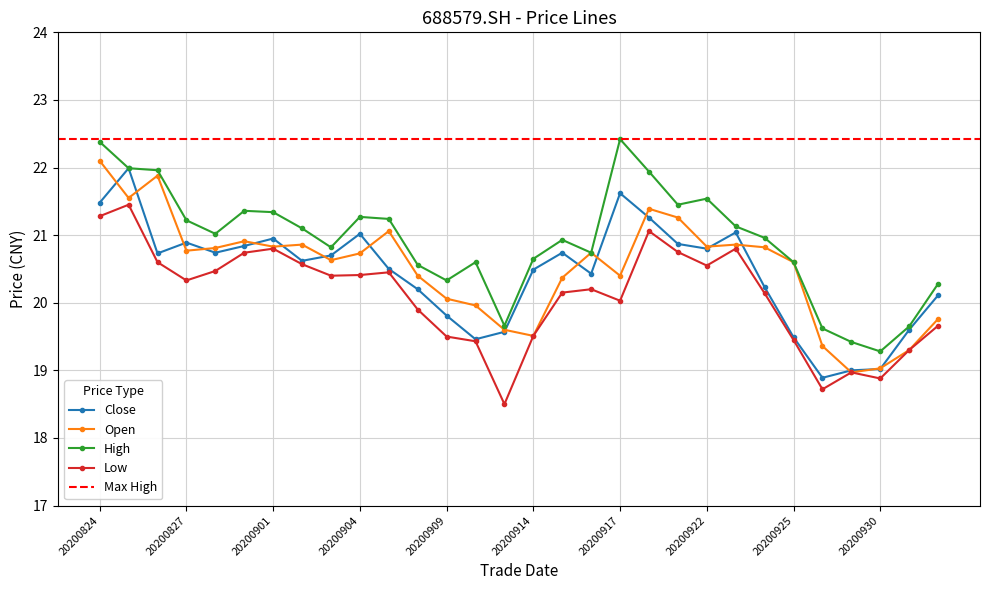

Which category has the highest value across all series?

20200917